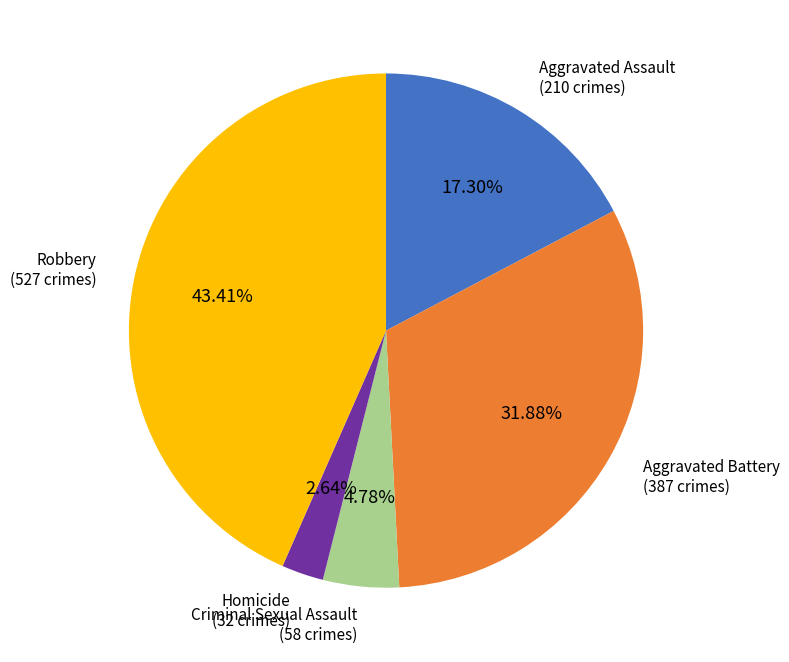

Does any single category account for the majority?

No